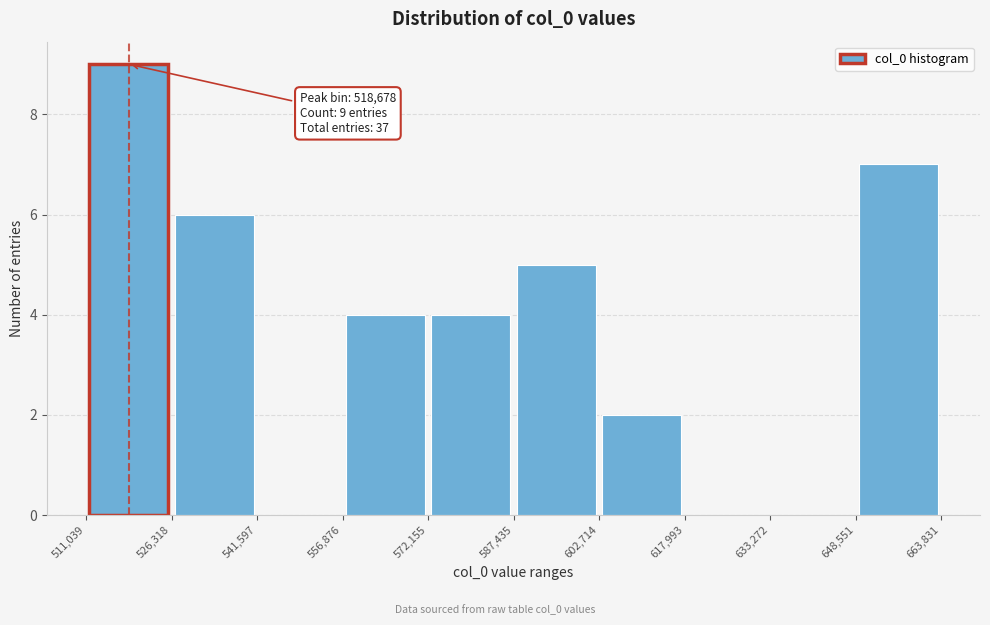

Which range on the x-axis has the tallest bar?

511,039 to 526,318